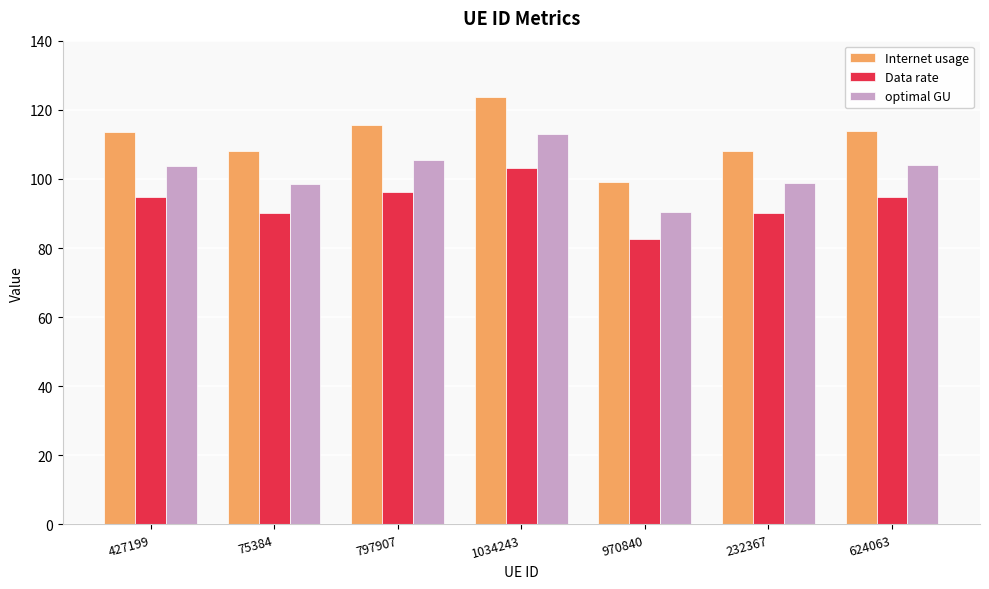

What is the value of the Internet usage bar at the 6th from the left?

108.1